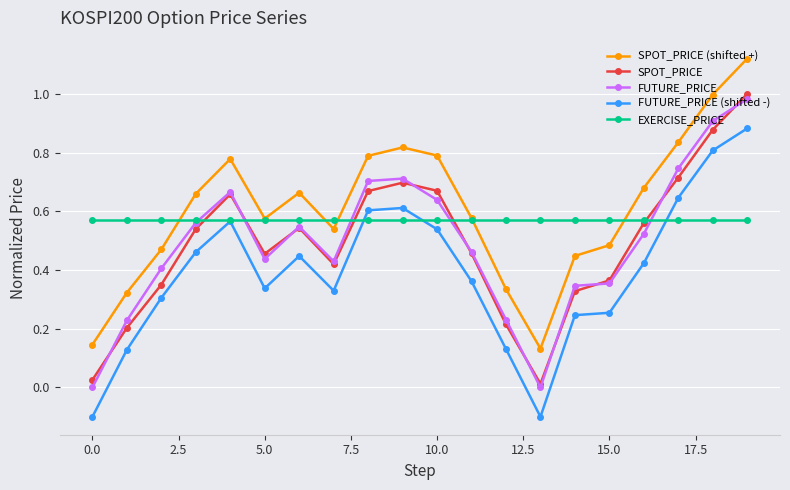

Which series ends up on top after the final intersection of EXERCISE_PRICE and FUTURE_PRICE (shifted -)?

FUTURE_PRICE (shifted -)